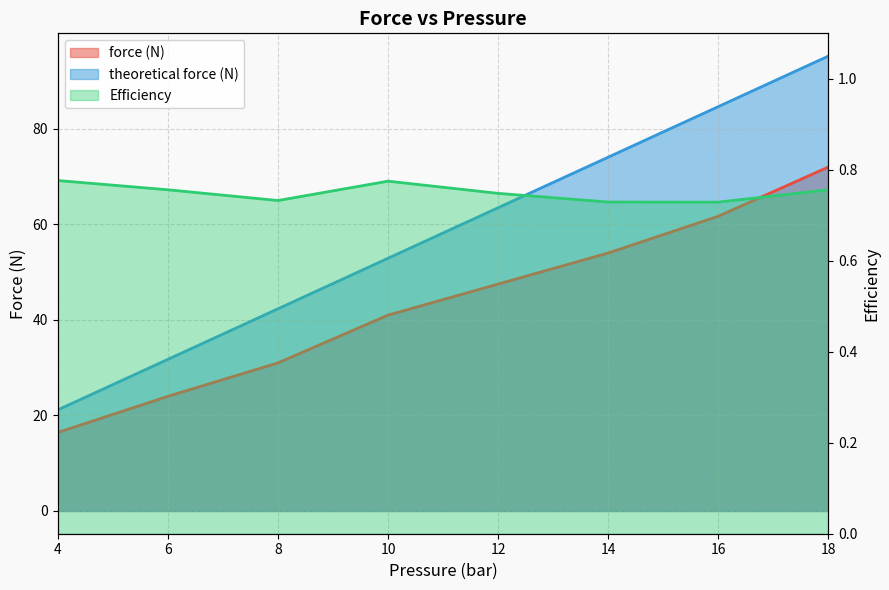

What is the value of the theoretical force (N) point at the 5th from the left?

63.5